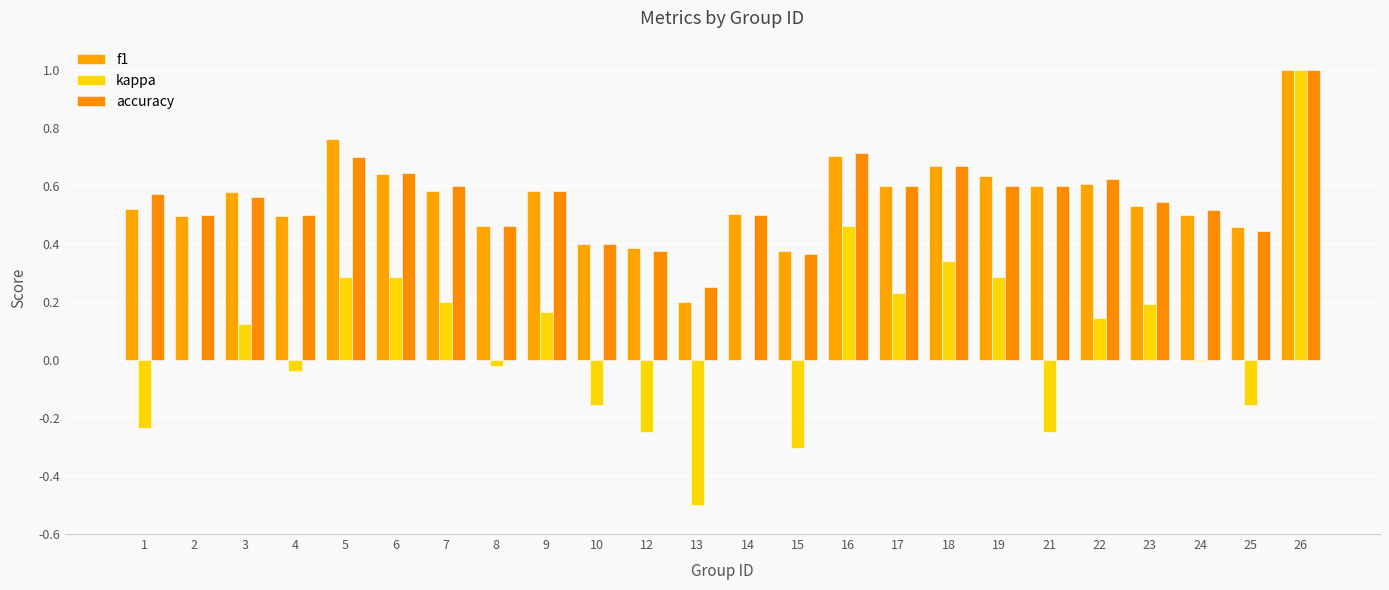

Rank the categories by f1 value from highest to lowest.

26, 5, 16, 18, 6, 19, 22, 17, 21, 7, 9, 3, 23, 1, 14, 24, 4, 2, 8, 25, 10, 12, 15, 13